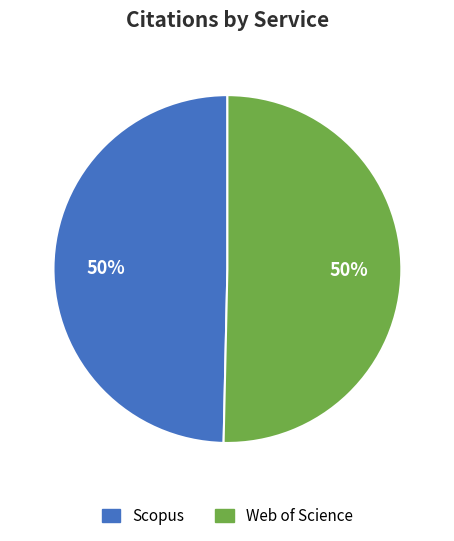

The Web of Science slice represents 50% of the pie. True or false?

True